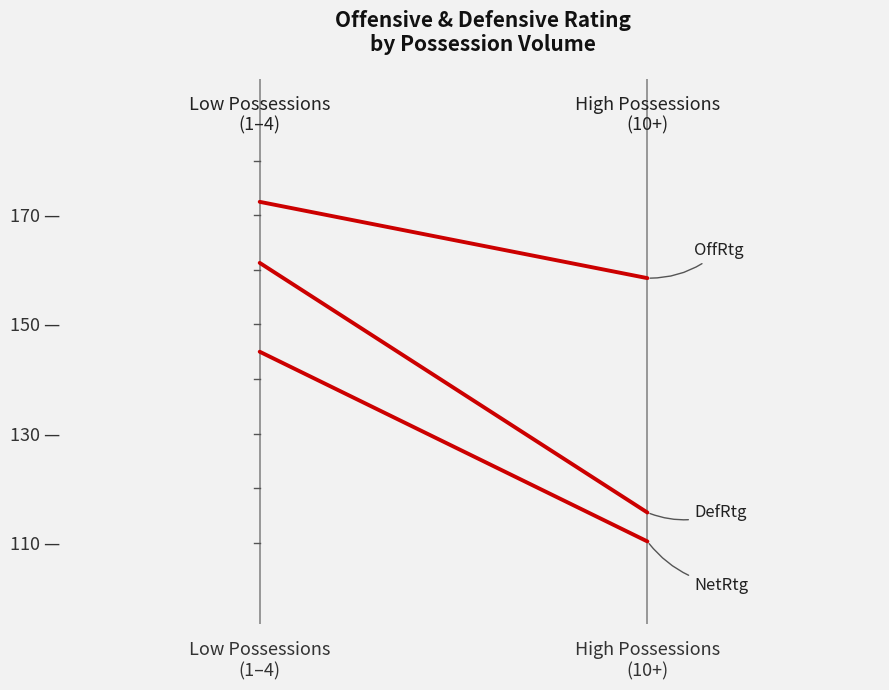

Is it true that OffRtg equals 172.5 at Low Possessions
(1–4)?

True